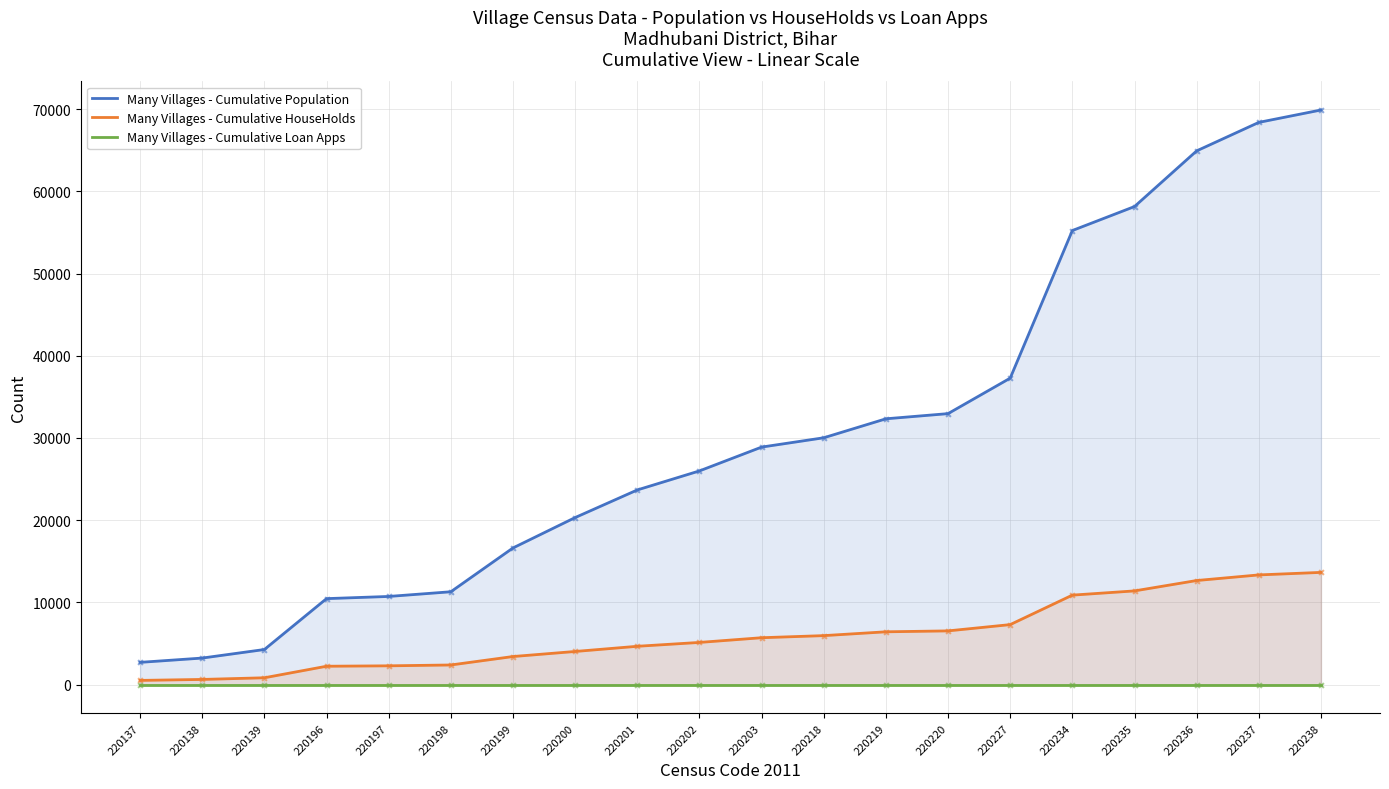

What are all the series names shown in the legend?

Many Villages - Cumulative Population, Many Villages - Cumulative HouseHolds, Many Villages - Cumulative Loan Apps